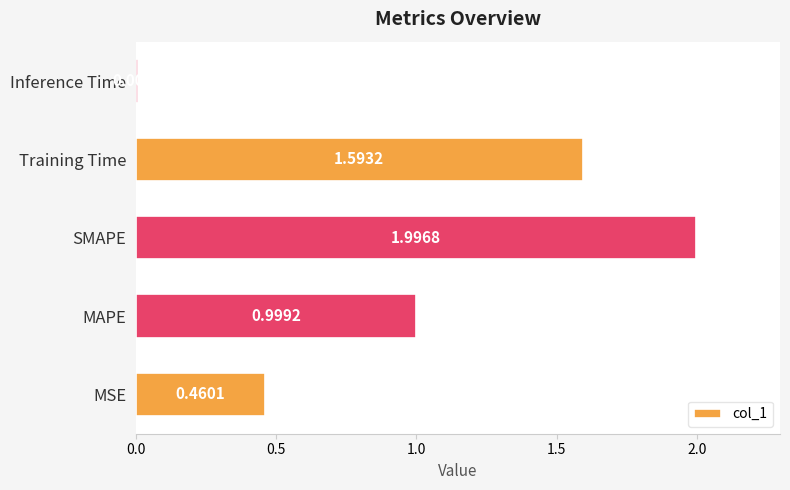

How many series are shown in this chart?

1